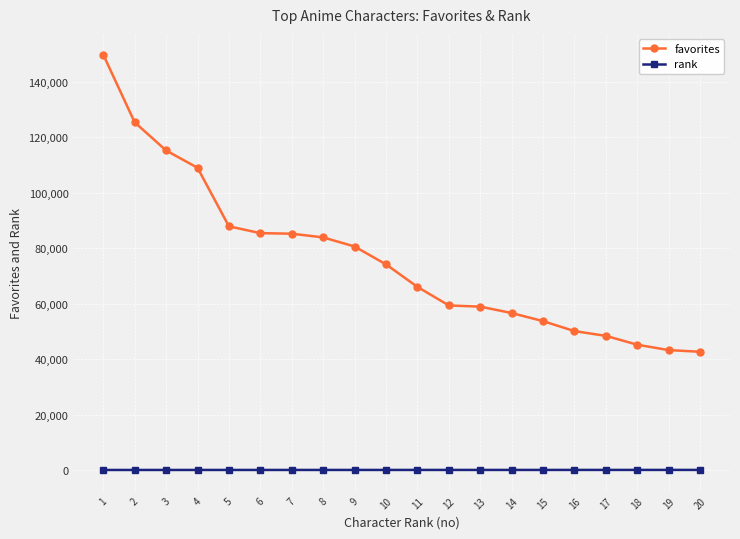

True or false: favorites and rank cross at least once.

False